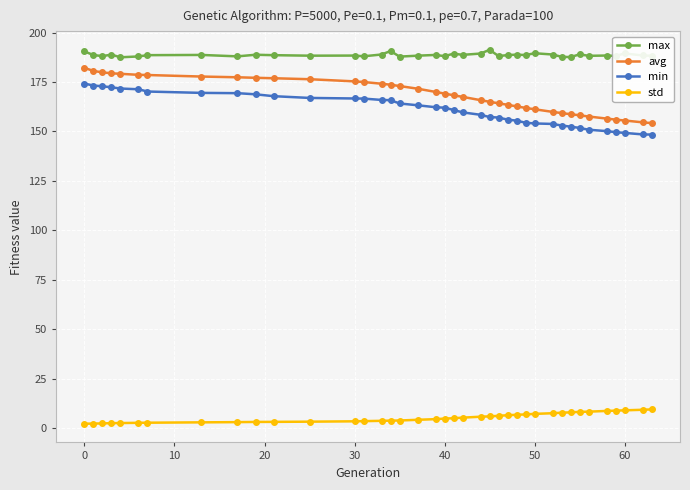

What is the difference between the maximum and minimum values in the std series?

7.2